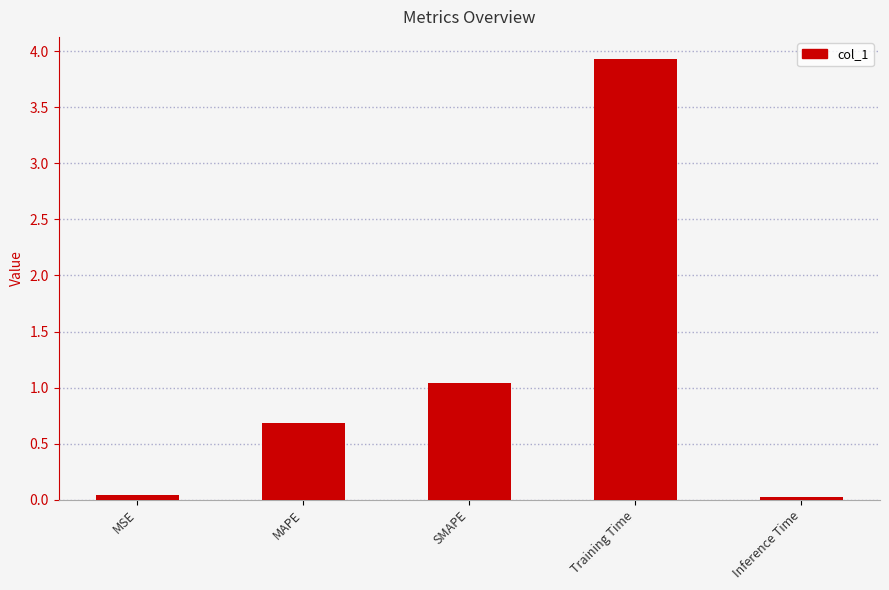

What is the label of the 2nd bar from the left?

MAPE